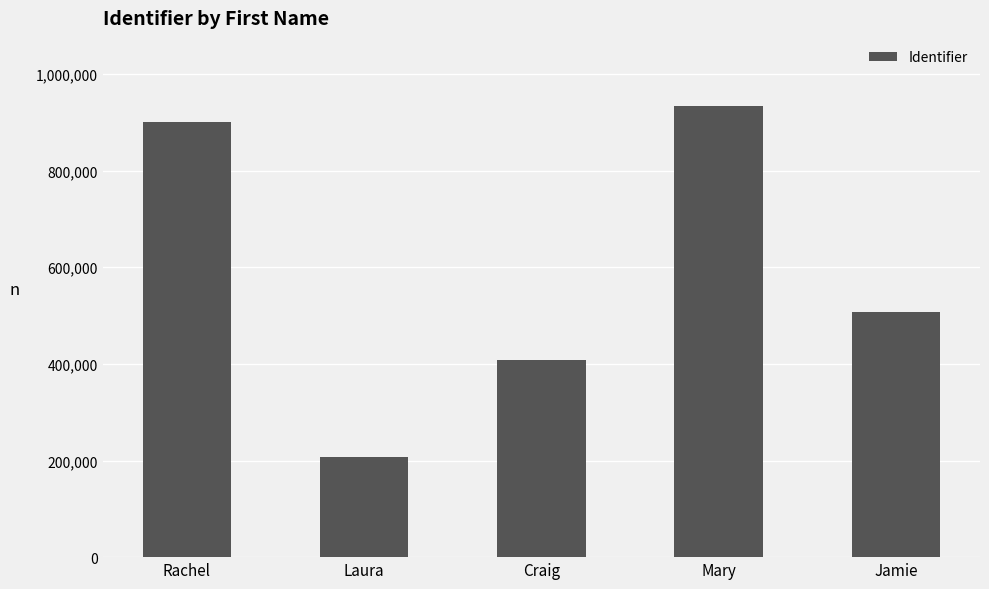

Reading left to right, transcribe all the data shown in this chart.

901242	207074	408129	934600	507916